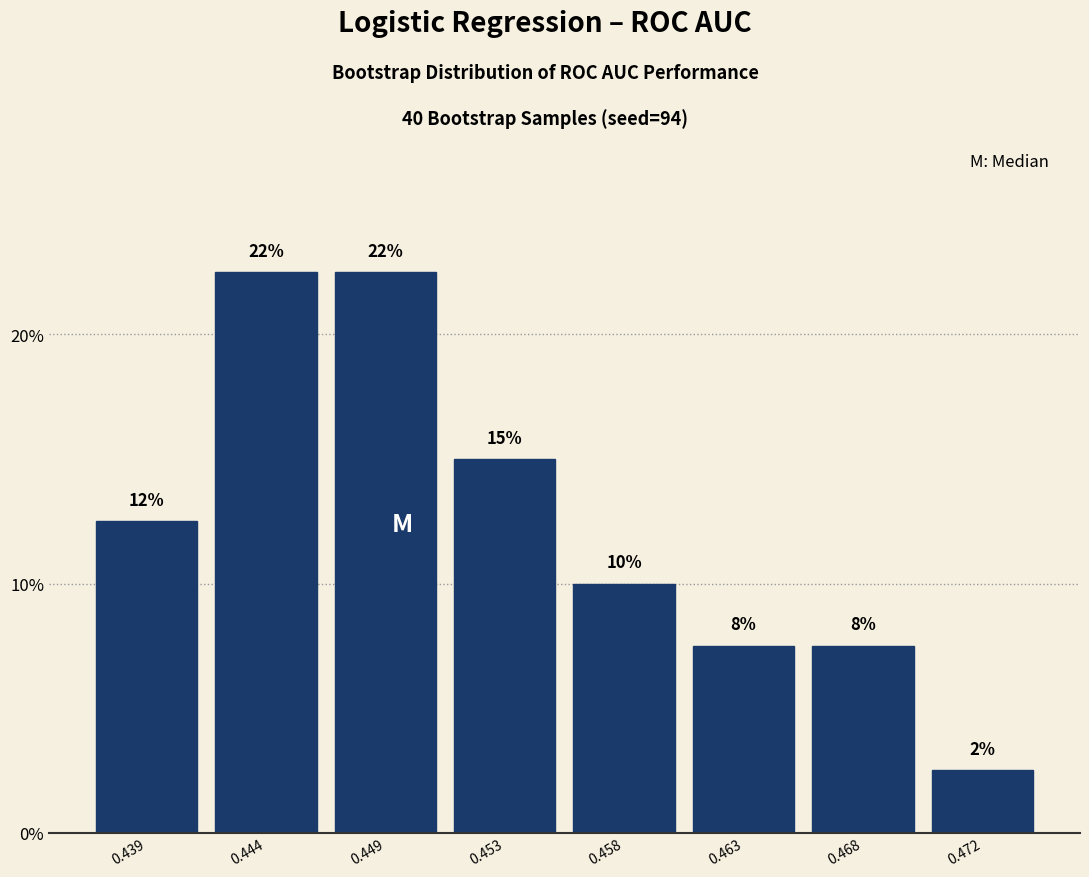

Does the chart contain any negative values?

No